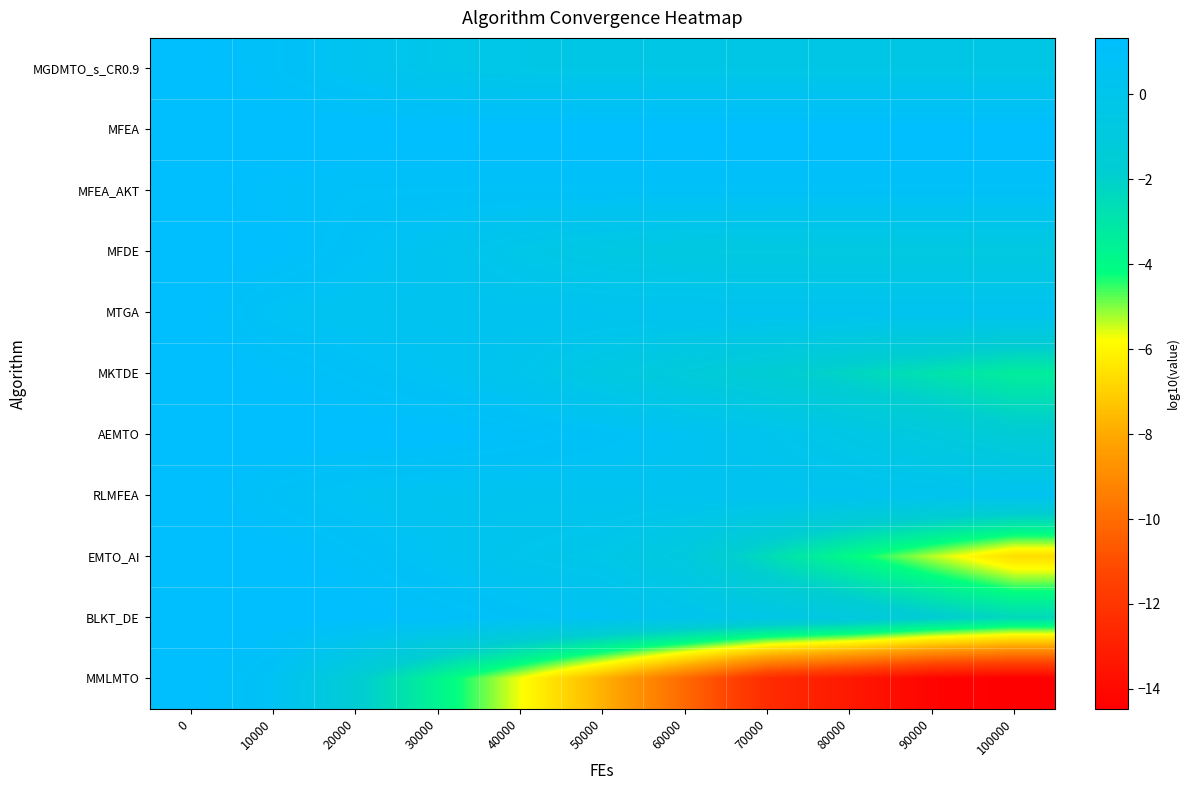

What is the total value across all series at 60000?

-10.1